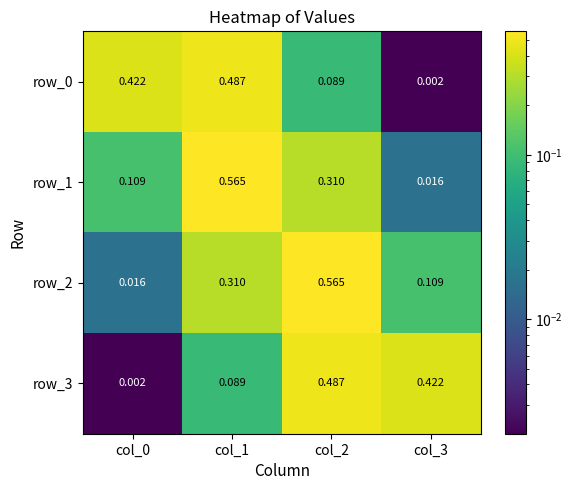

Count the number of categories in the chart.

4